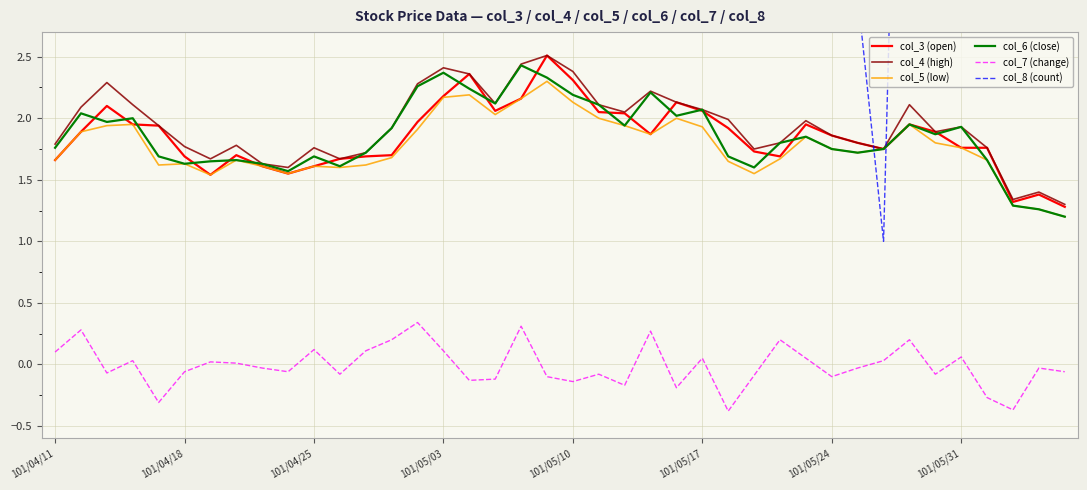

How many data points in col_8 (count) are less than 14?

18